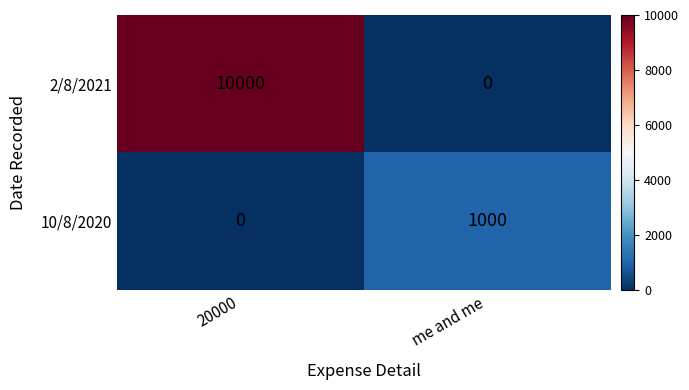

Which series changed the most between 20000 and me and me?

2/8/2021